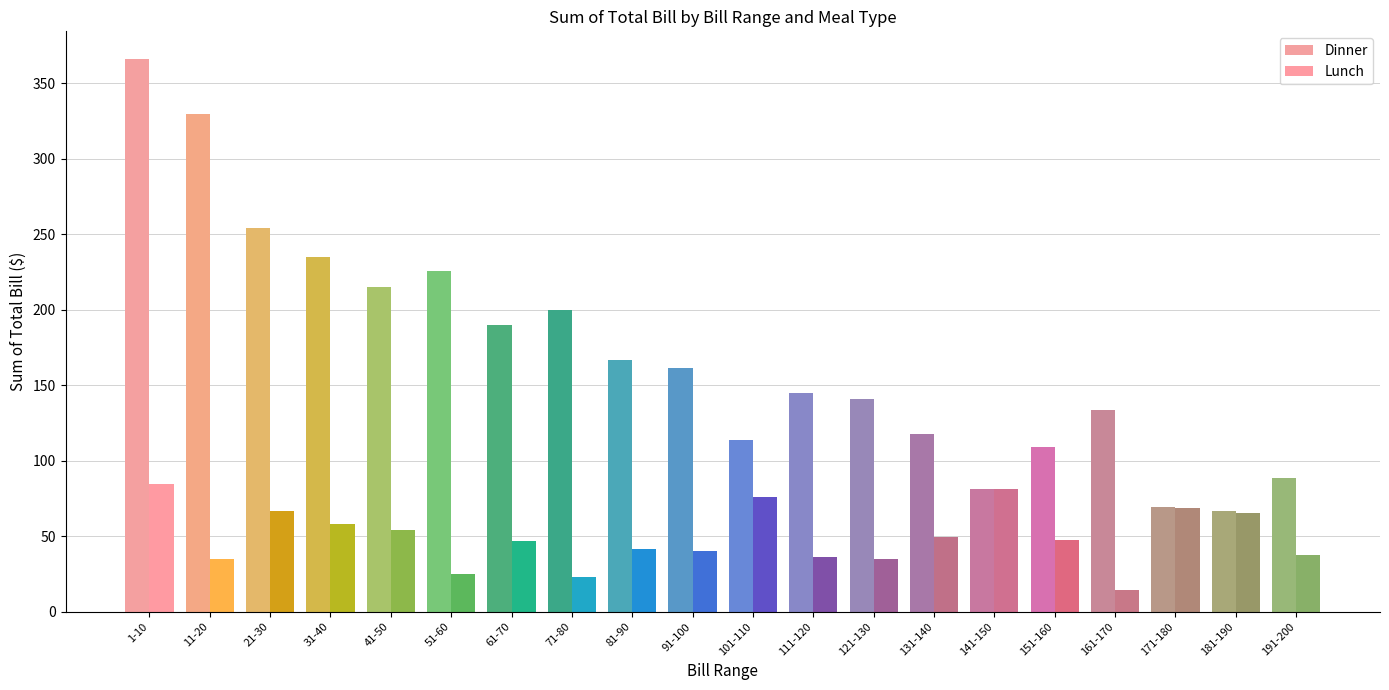

What is the difference between the highest and lowest values at 31-40?

176.5